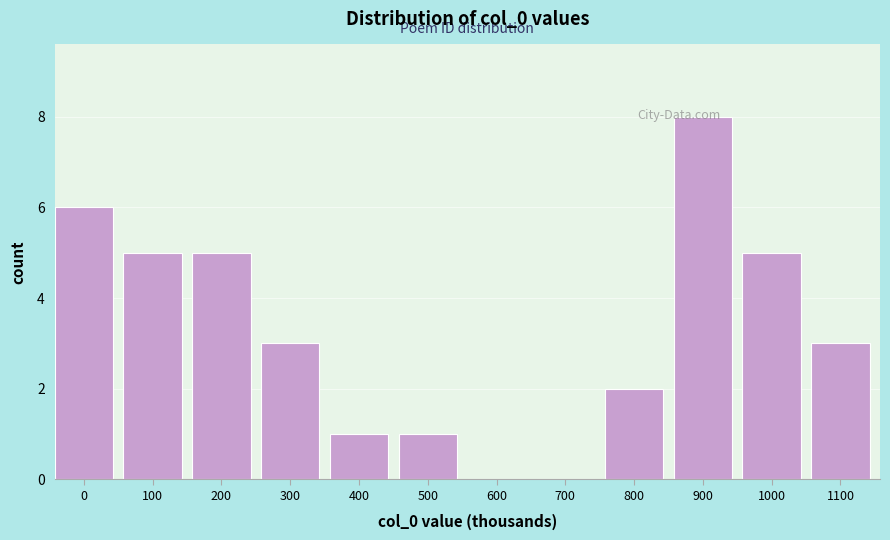

Reading right to left, transcribe all the data shown in this chart.

1100=3	1000=5	900=8	800=2	700=0	600=0	500=1	400=1	300=3	200=5	100=5	0=6